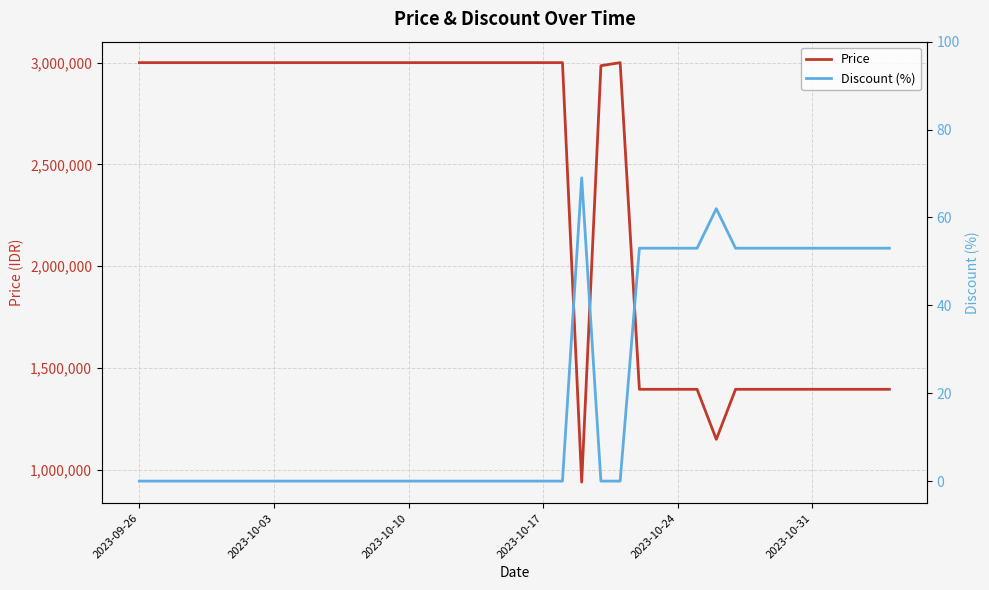

List the series in order of their overall mean, lowest first.

Discount (%), Price